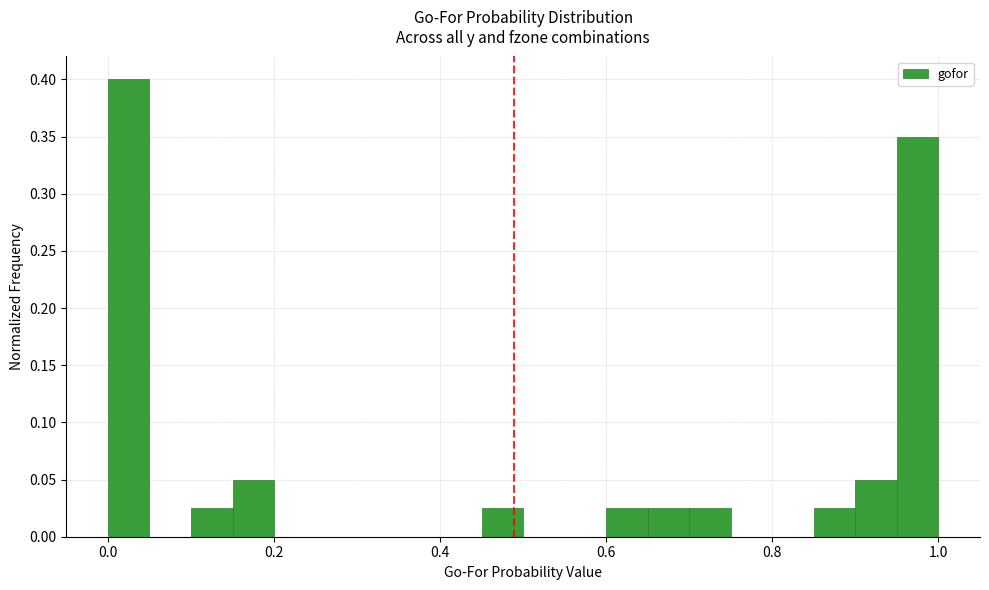

Read against the x-axis, roughly where is the centre of the tallest bar?

0.02